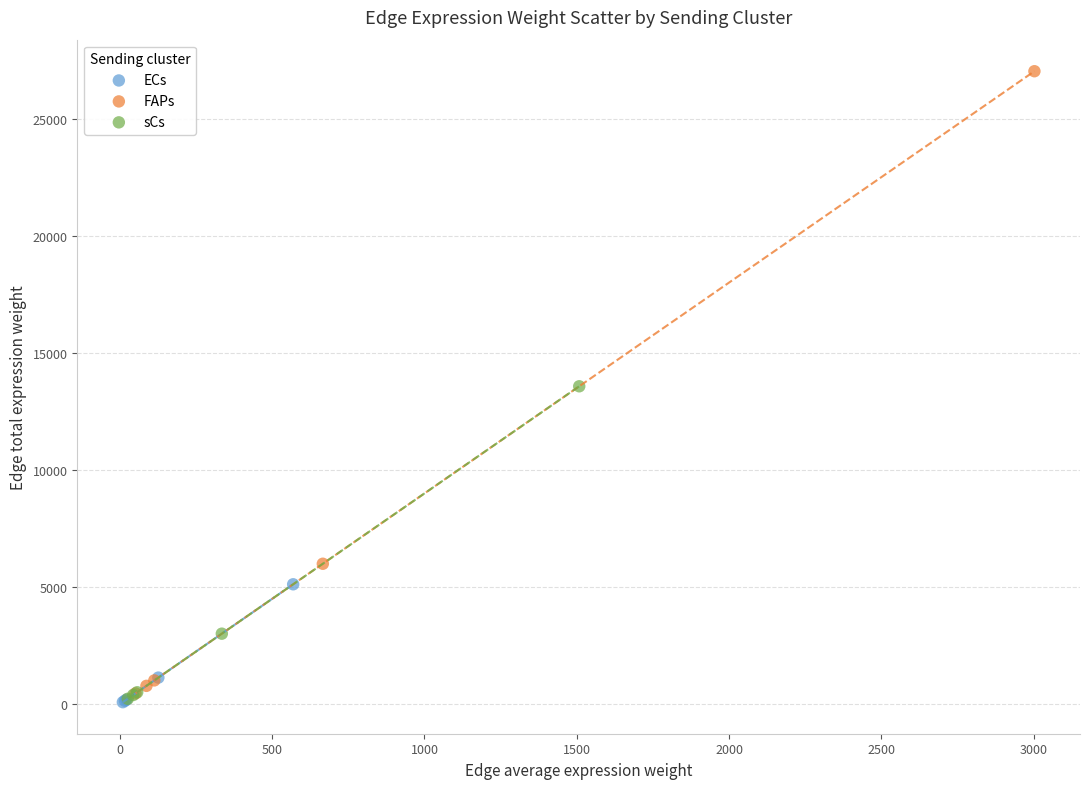

Which series has the largest Y range (max minus min)?

FAPs